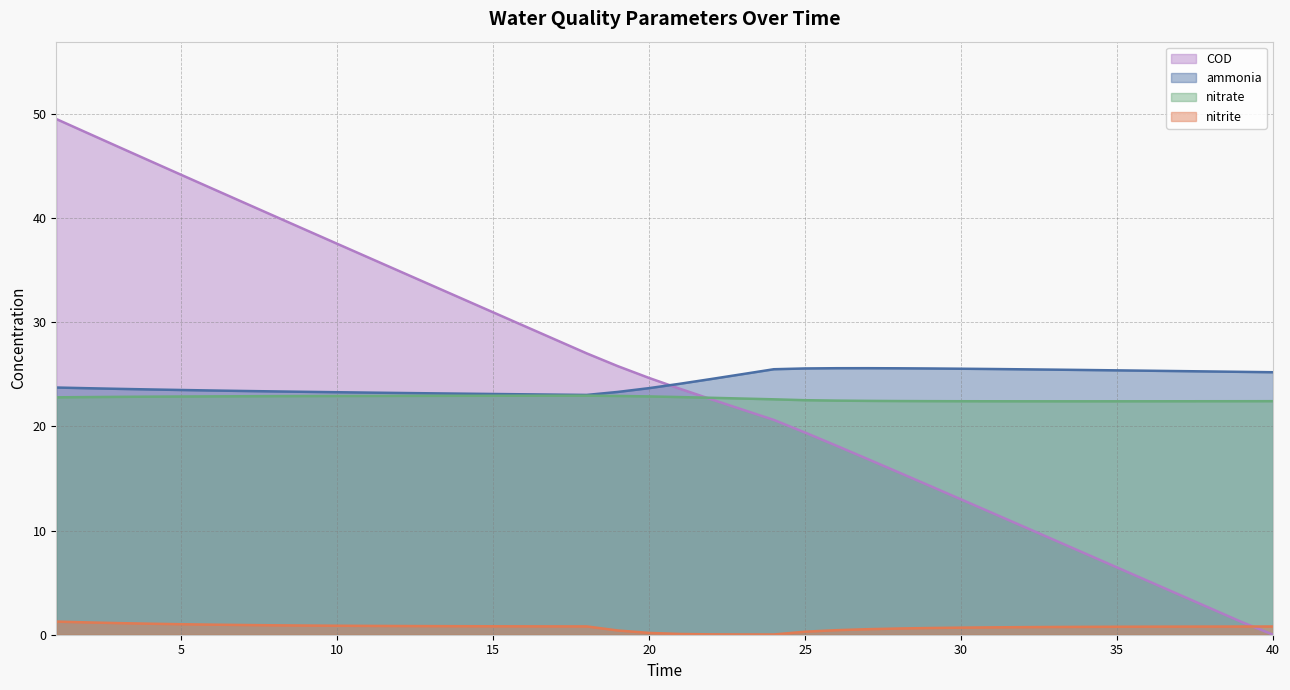

What are all the series names shown in the legend?

COD, ammonia, nitrate, nitrite